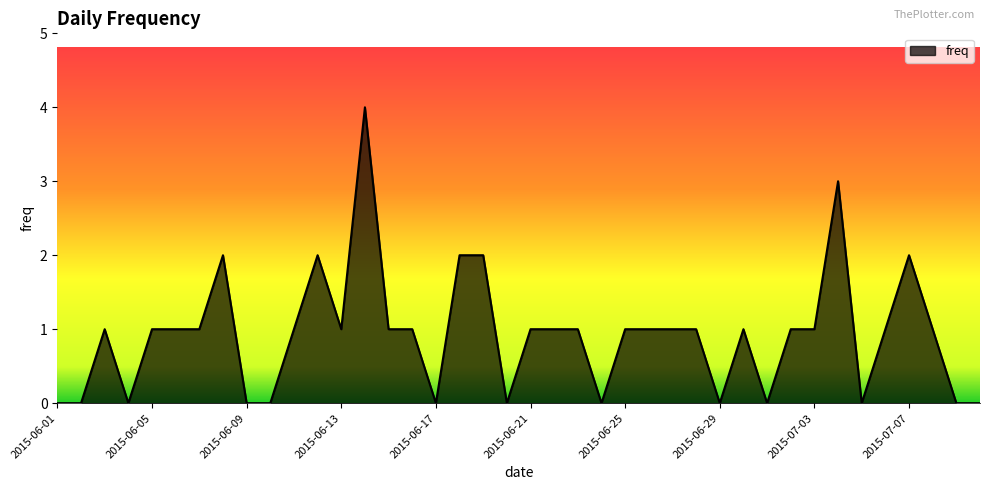

What is the greatest value displayed?

4